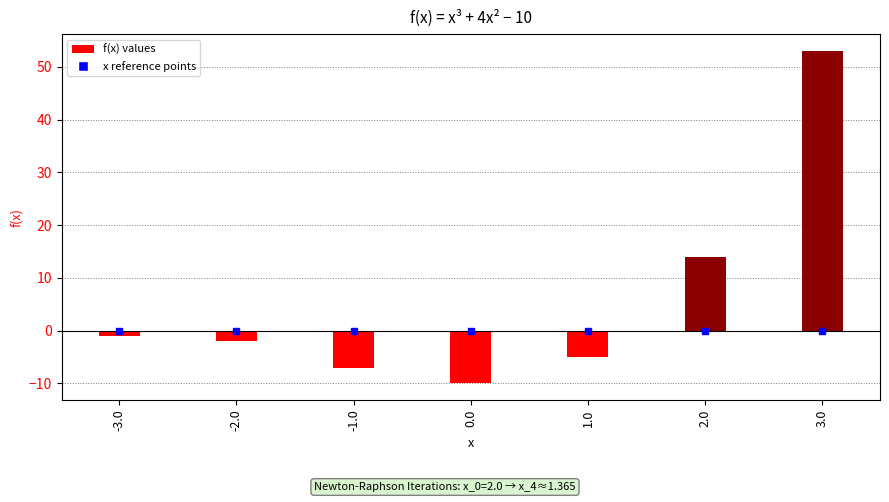

The value at 2.0 is 14. True or false?

True